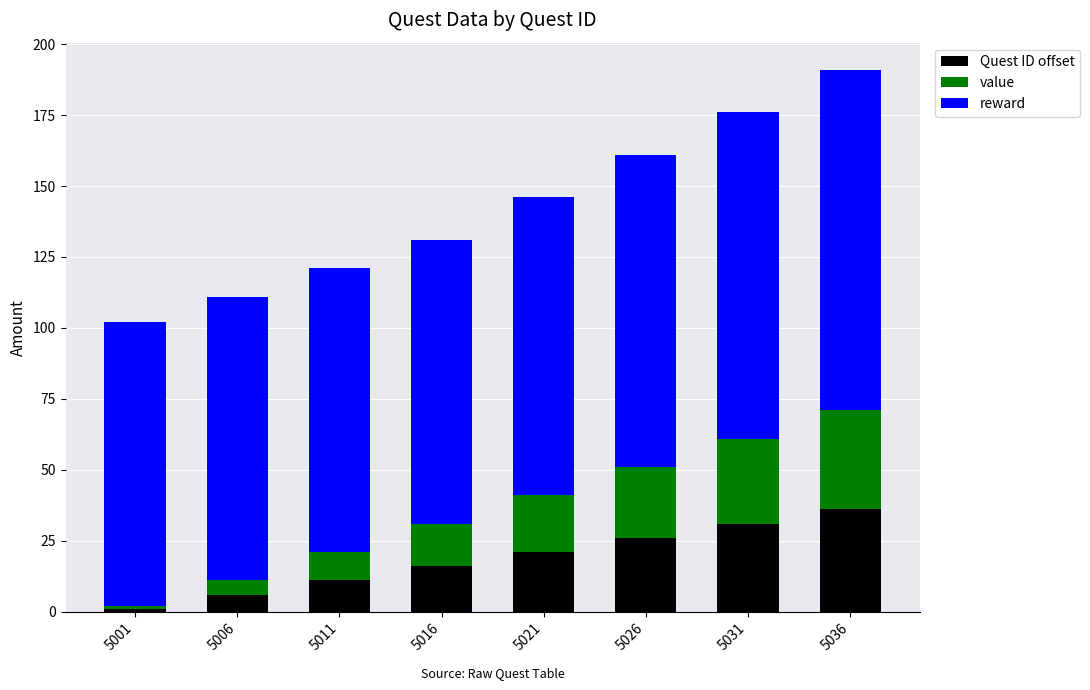

At which category is the sum across all series the highest?

5036